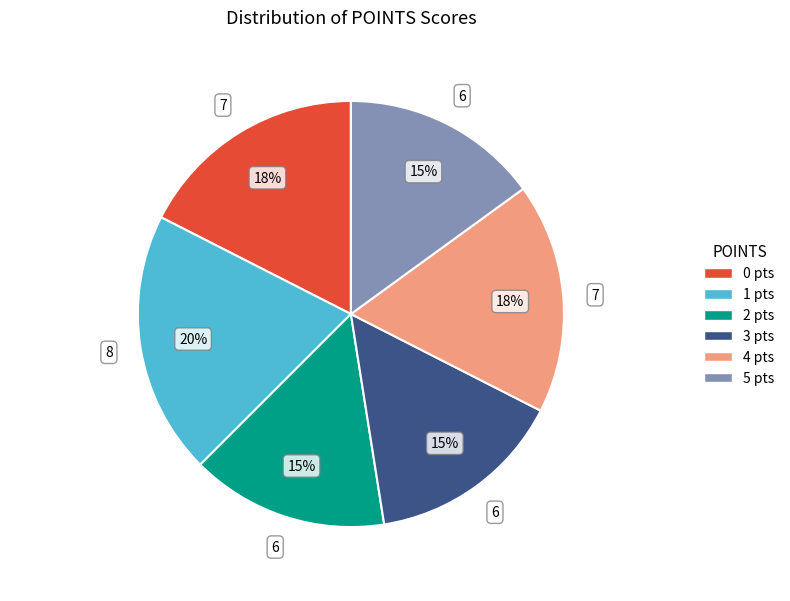

What is the ratio of the value at 5 to the value at 3?

1.0